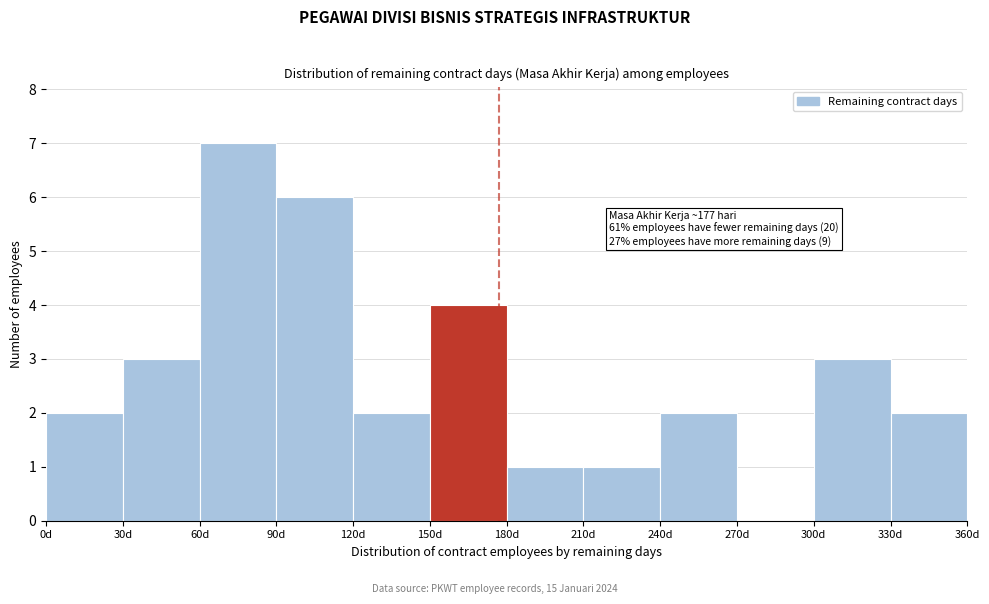

Over which range of the x-axis is the bar tallest?

60 to 90